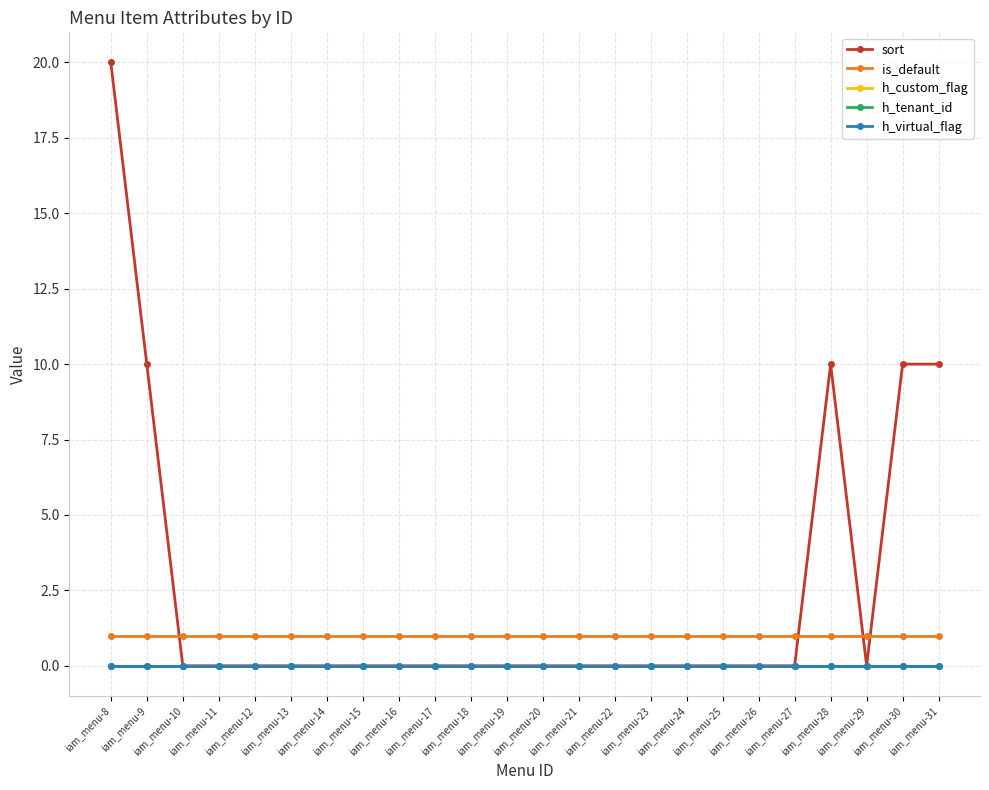

Is it true that h_tenant_id equals 0 at iam_menu-31?

True